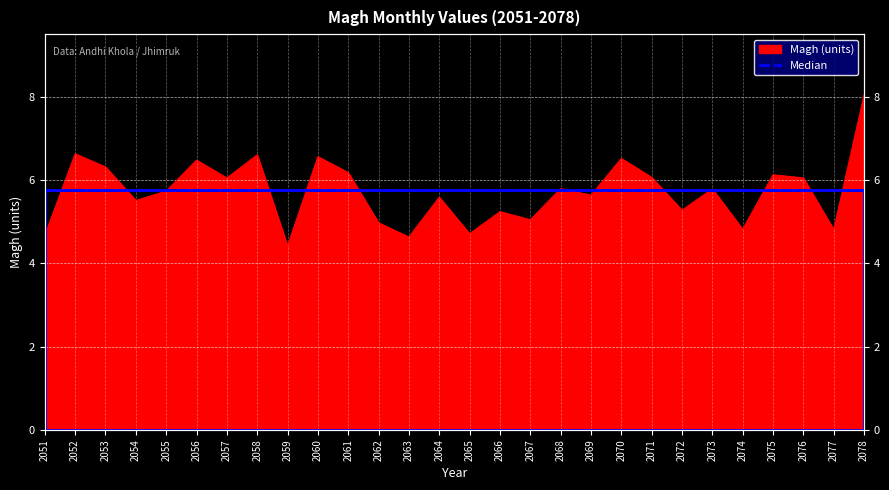

At which category does the data reach its first local peak?

2052